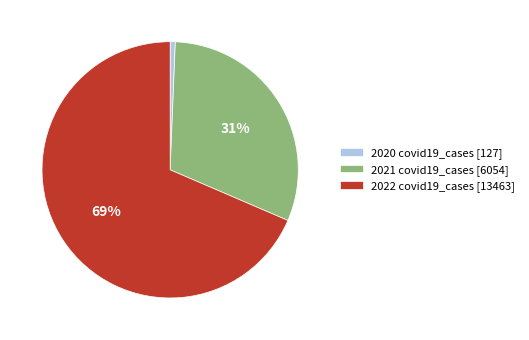

Between 2022 covid19_cases [13463] and 2021 covid19_cases [6054], which is larger?

2022 covid19_cases [13463]